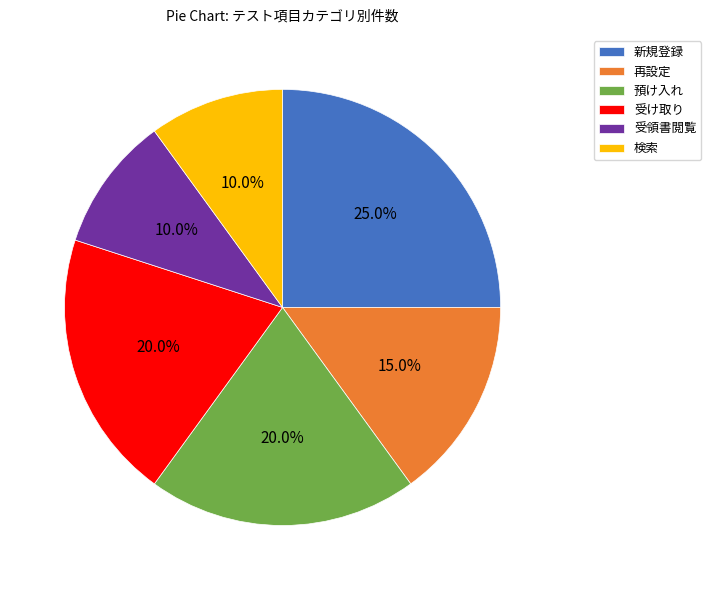

To the nearest percent, what is the combined percentage of 検索 and 新規登録?

35%